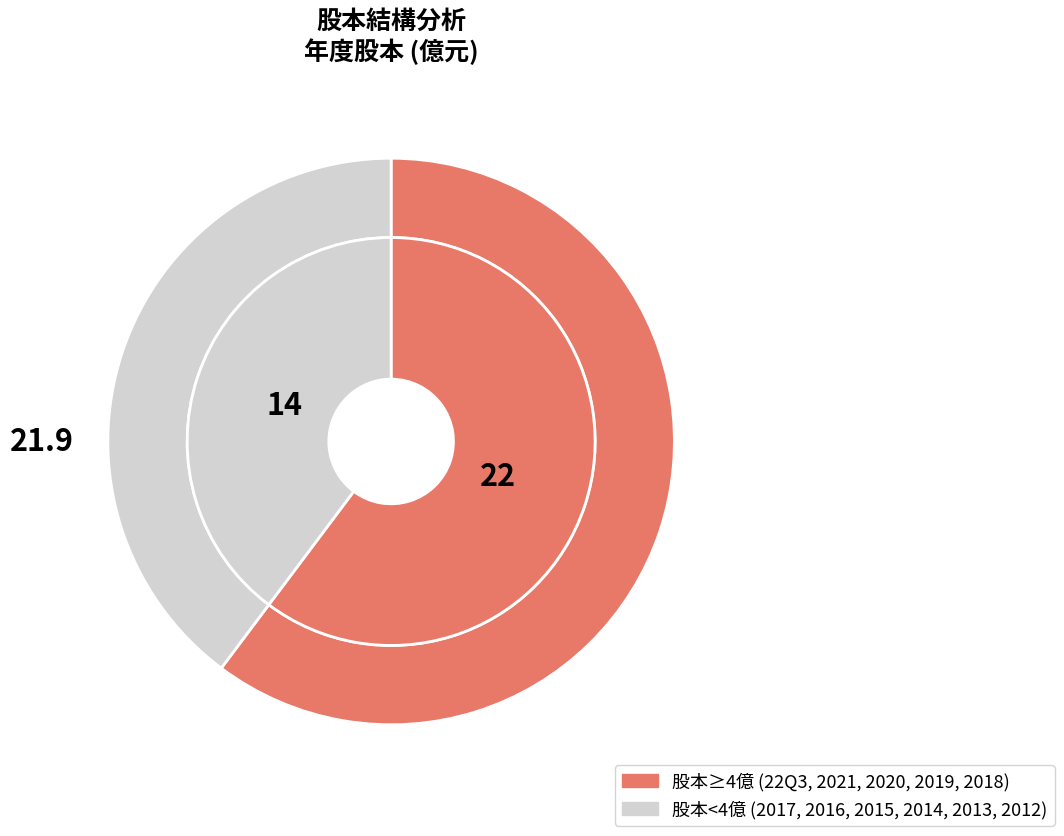

To the nearest percent, what portion does 2012 represent?

1%